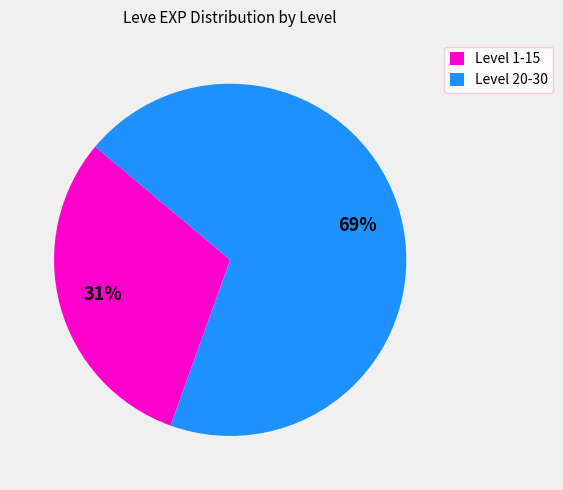

What is the smallest slice in the pie chart?

Level 1-15